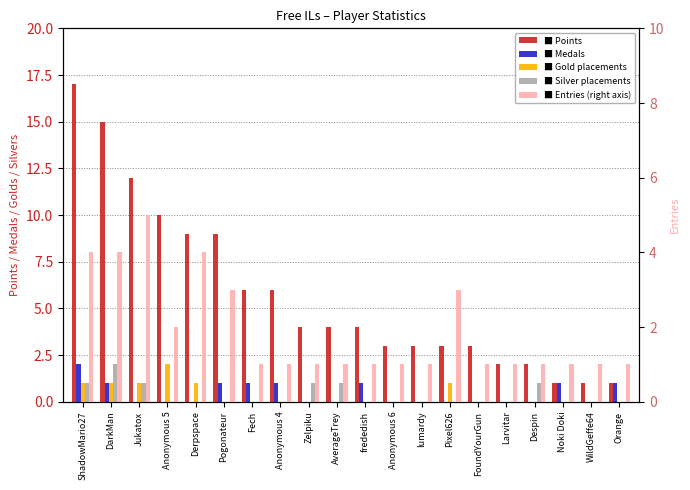

What is the spread (max minus min) of values at Anonymous 5?

10